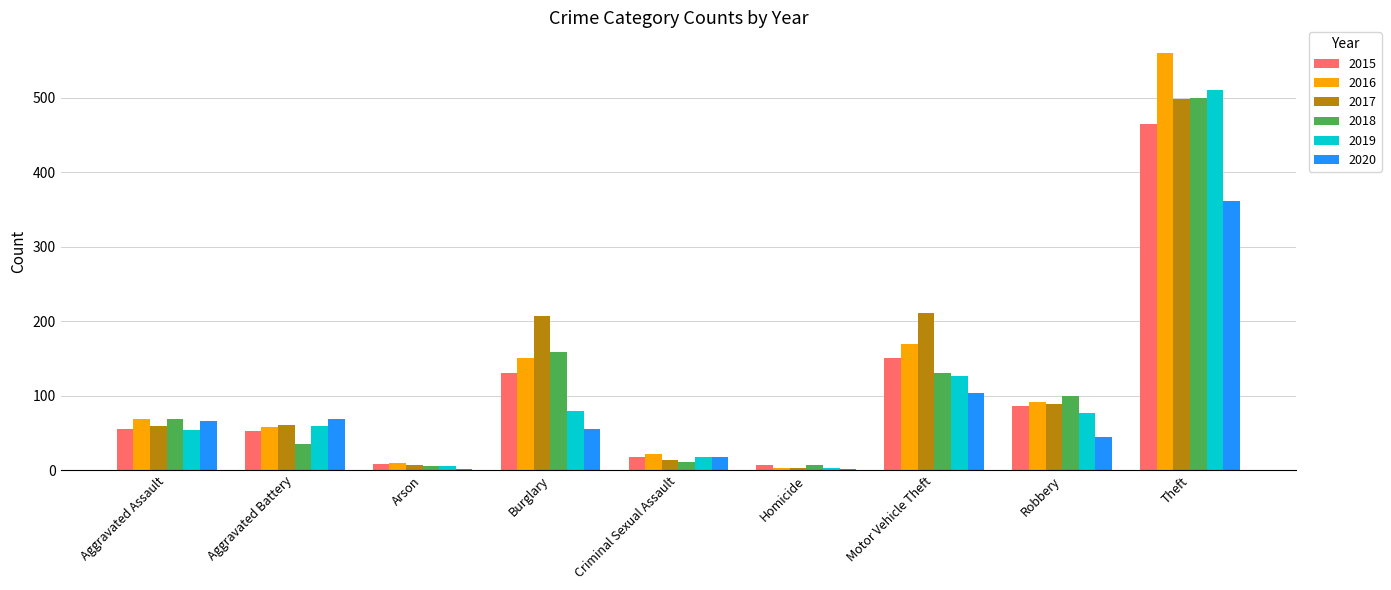

Are the bars horizontal?

No